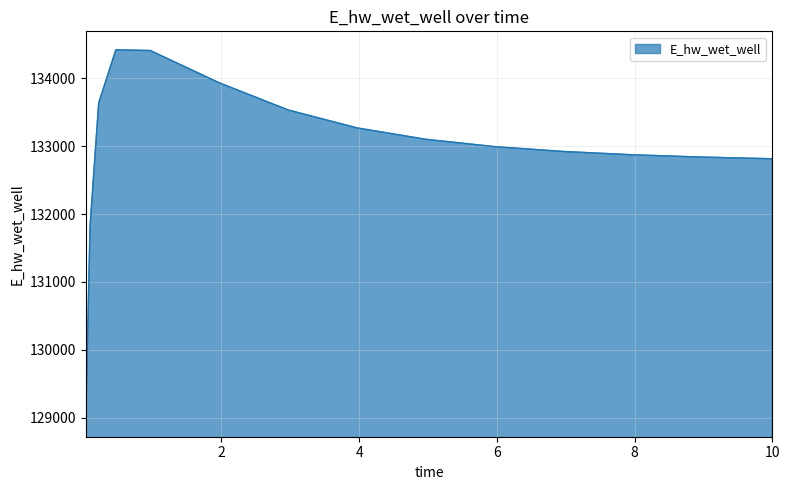

What is the difference between the maximum and minimum values?

5427.0